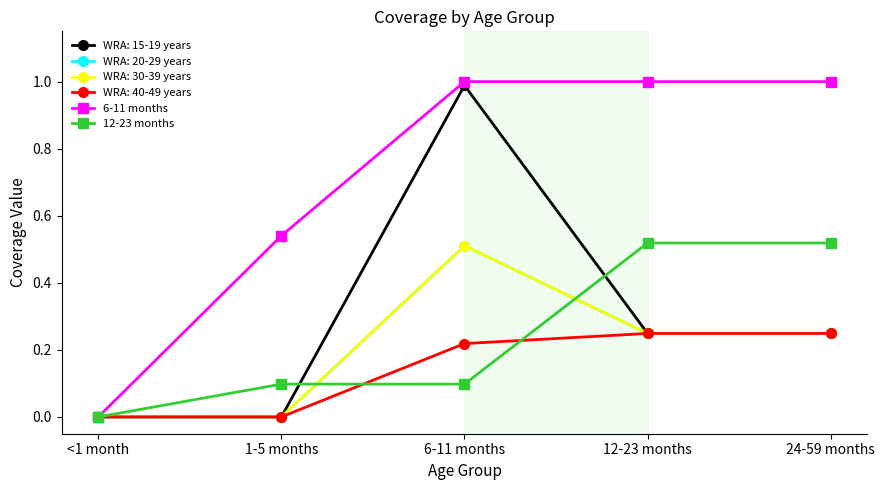

Which category has the highest value in the 12-23 months series?

12-23 months